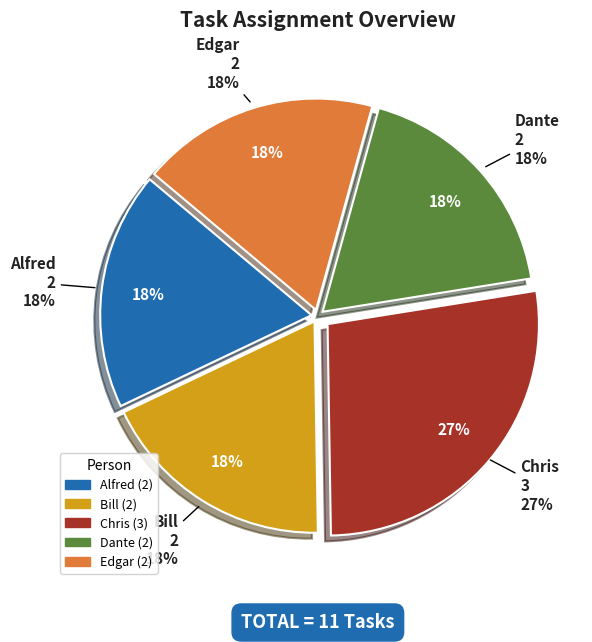

What is the smallest slice in the pie chart?

Bill